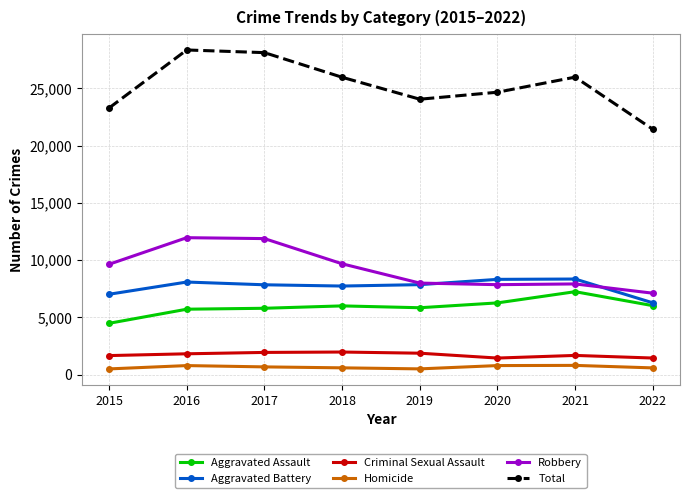

True or false: Criminal Sexual Assault and Total cross at least once.

False